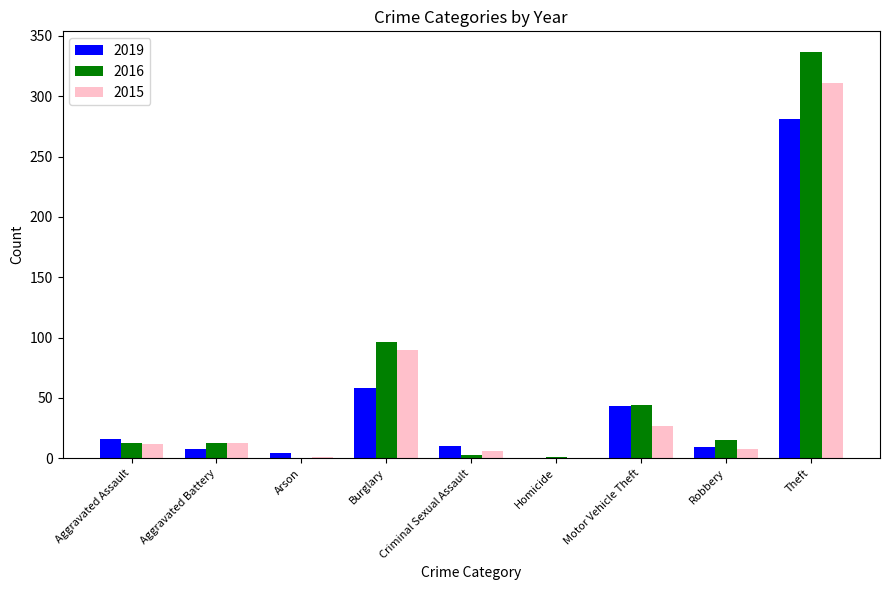

Where is 2015 nearest to the value 155?

Burglary